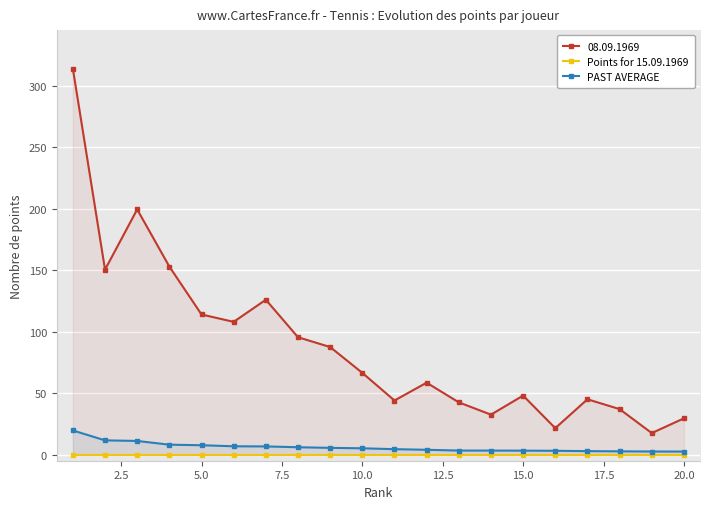

Is the value of PAST AVERAGE at 10 greater than the value of Points for 15.09.1969 at 10.0?

Yes